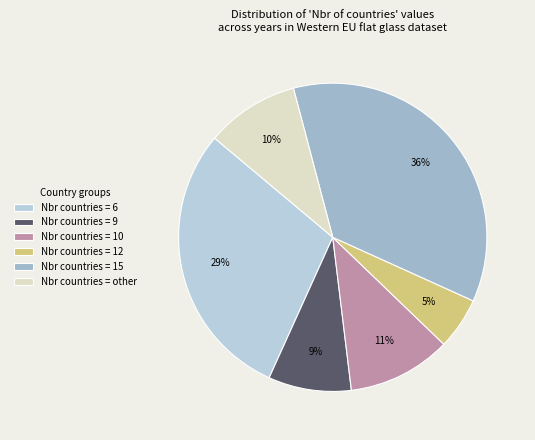

Count the number of slices in the pie.

6